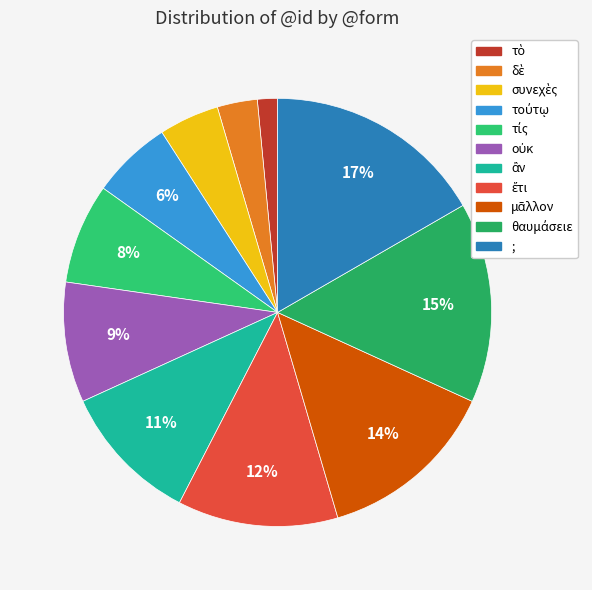

Count the number of slices in the pie.

11